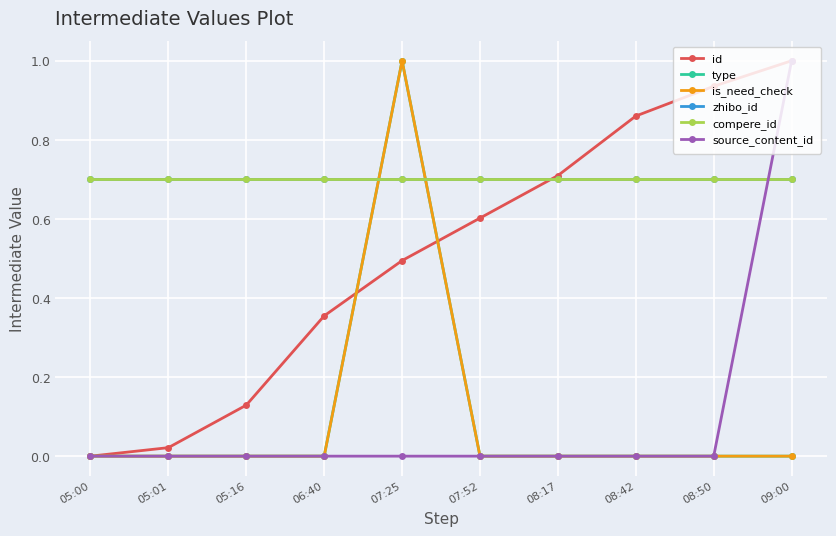

At which label does is_need_check reach its minimum?

05:00